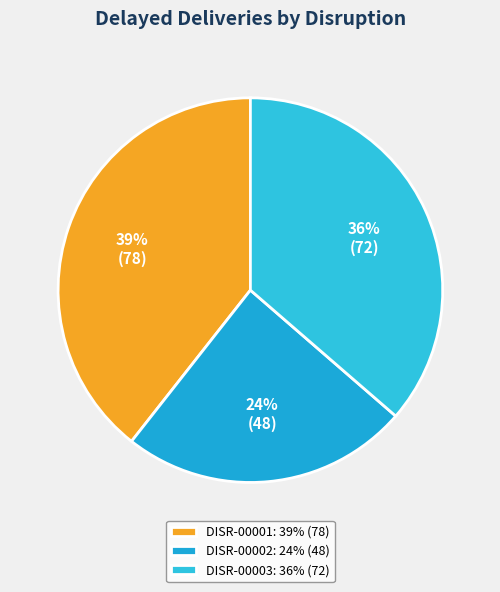

To the nearest percent, what portion does DISR-00001 represent?

39%